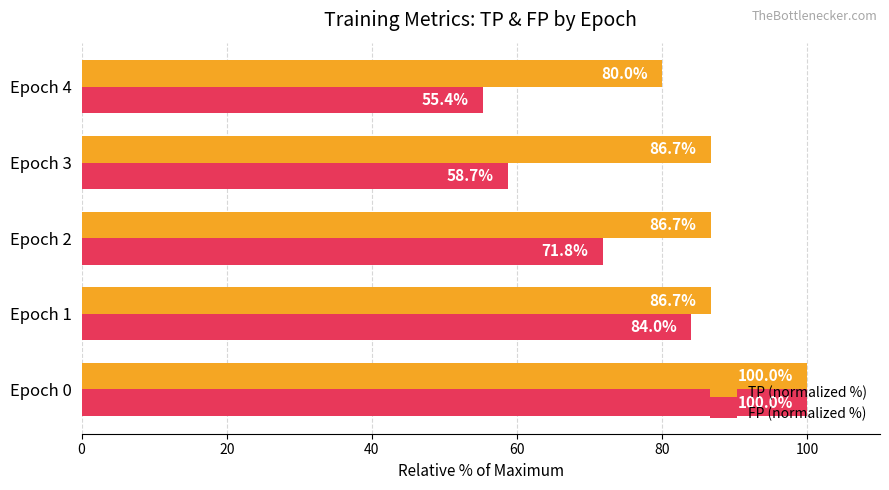

What is the highest value of the FP (normalized %) series?

100.0